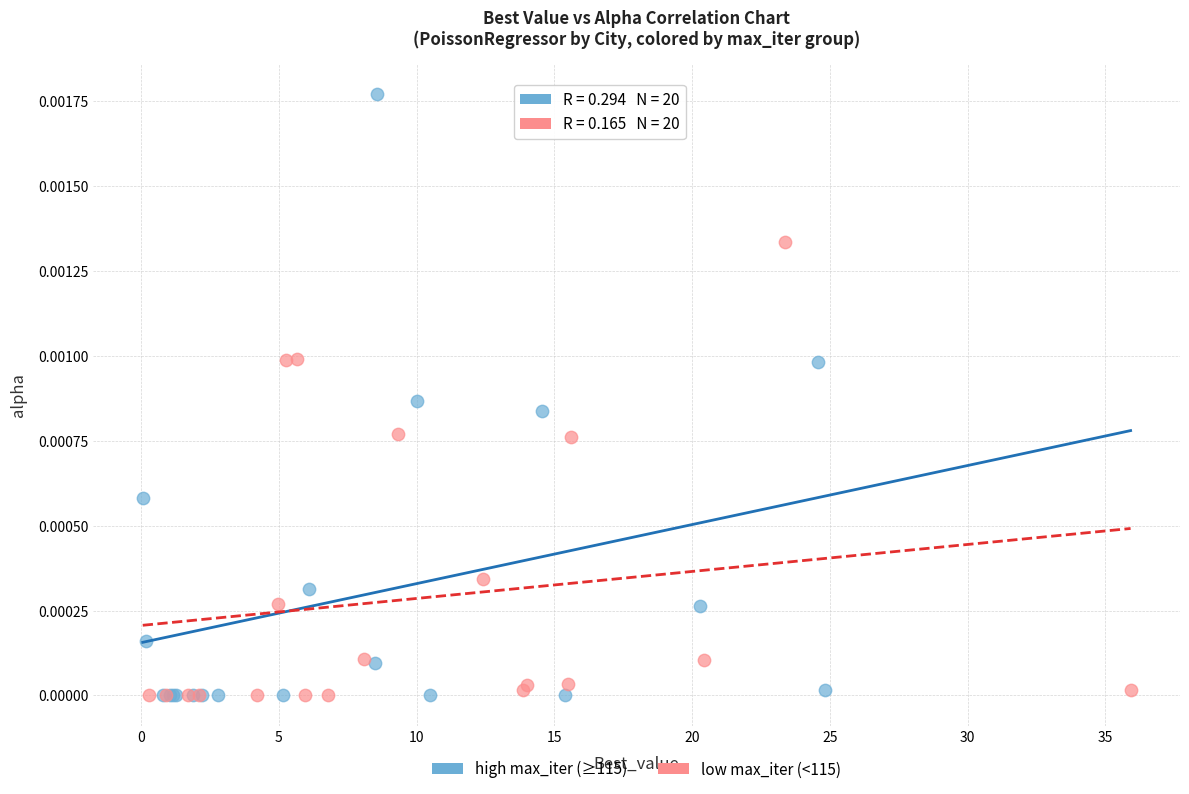

Which series has the largest Y range (max minus min)?

high max_iter (≥115)